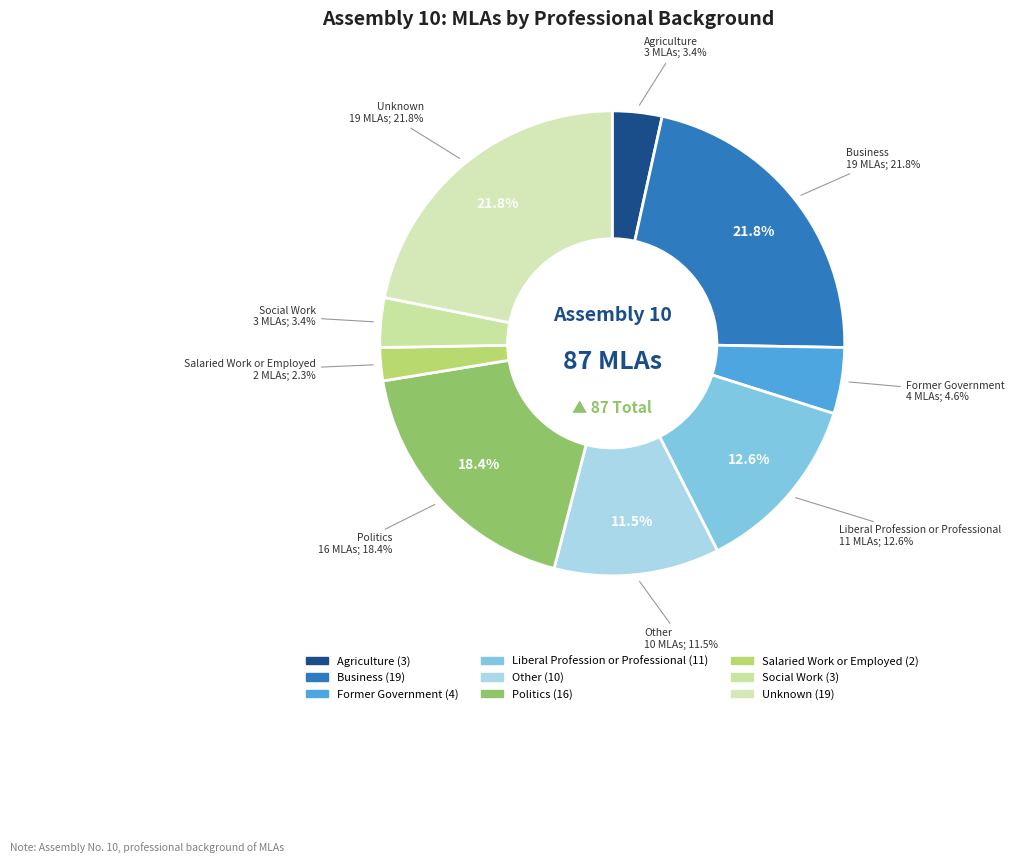

To the nearest percent, what is the difference between the Other and Politics slice percentages?

7%